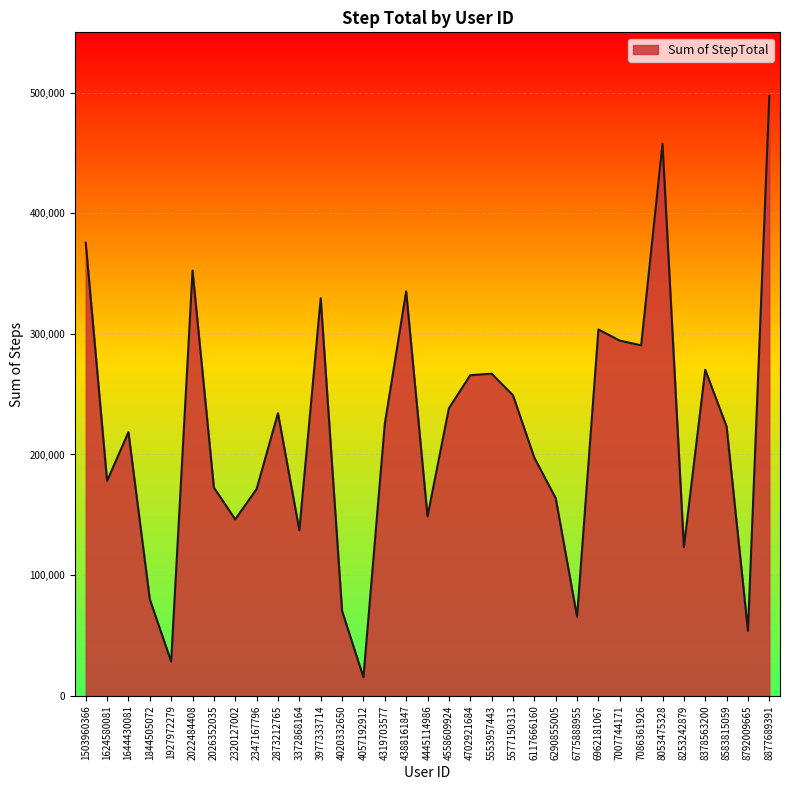

What is the greatest value displayed?

497241